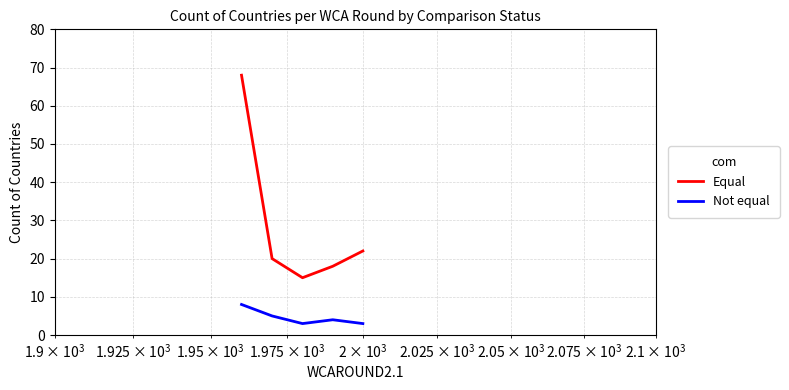

What are all the series names shown in the legend?

Equal, Not equal